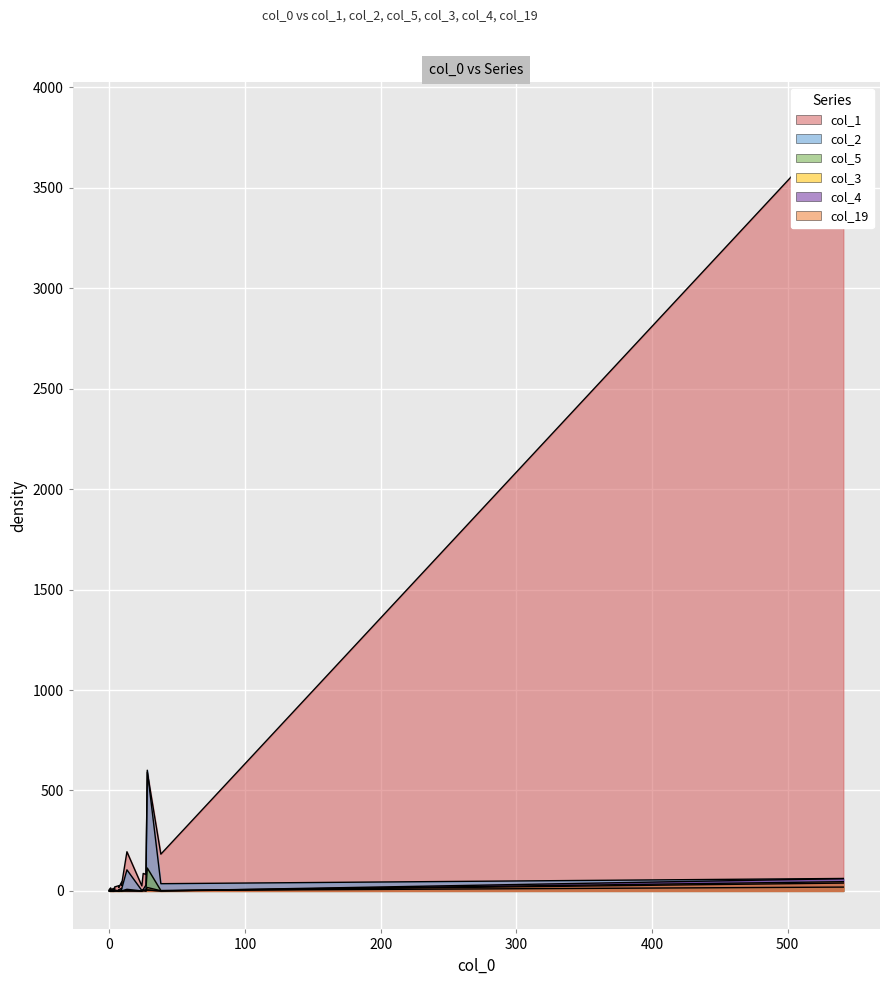

At which category is the sum across all series the highest?

541